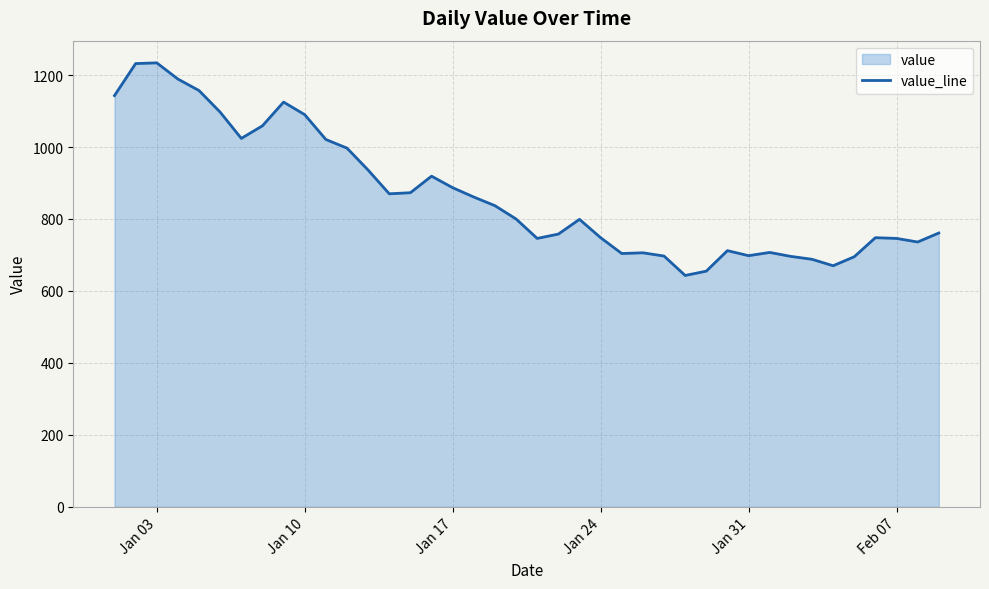

What is the maximum value shown in the chart?

1234